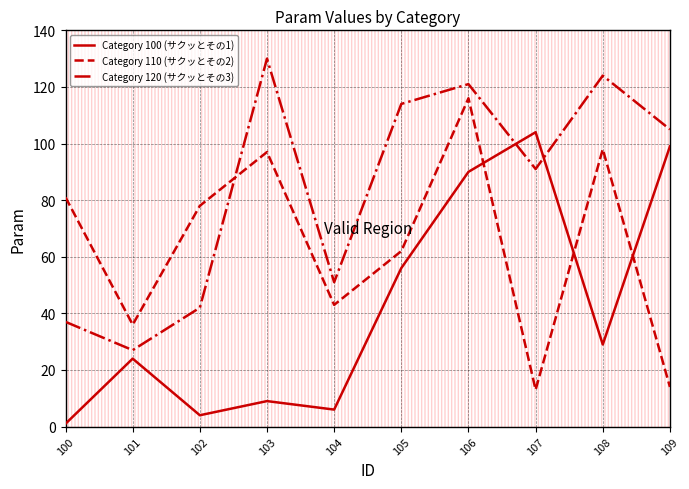

Between 108 and 109, which series saw the biggest shift?

Category 110 (サクッとその2)